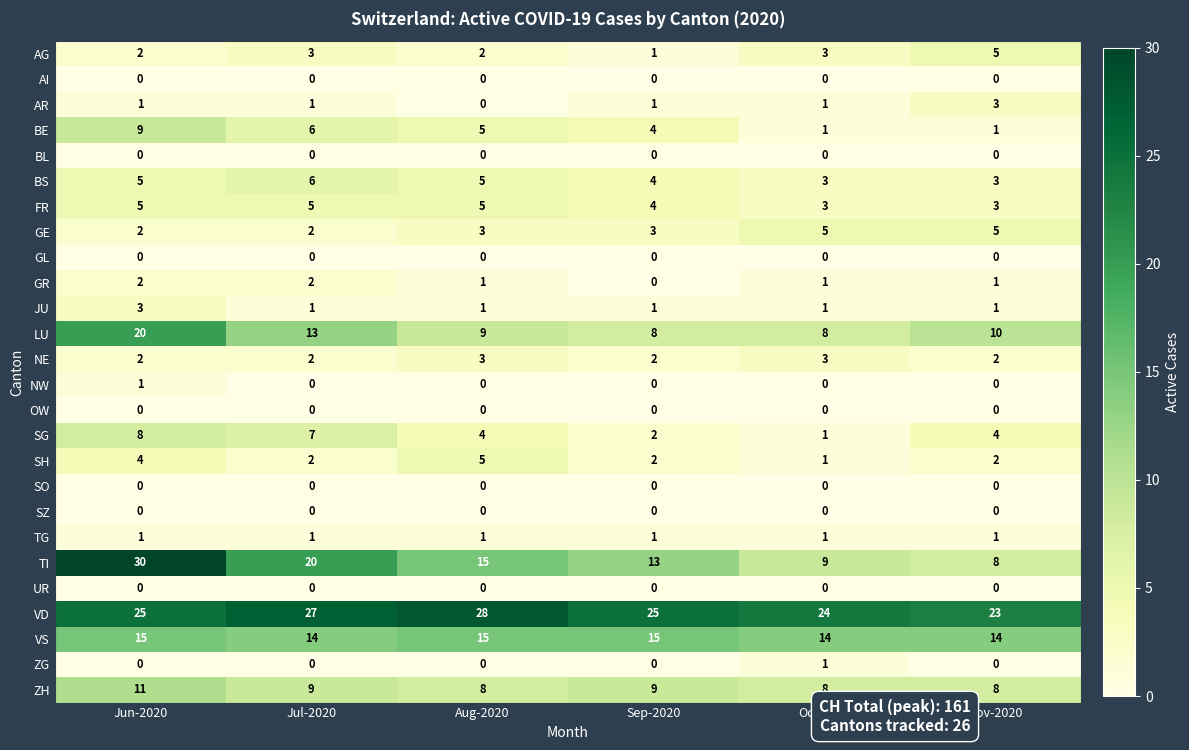

The GE series shows 2 at Jun-2020. True or false?

True